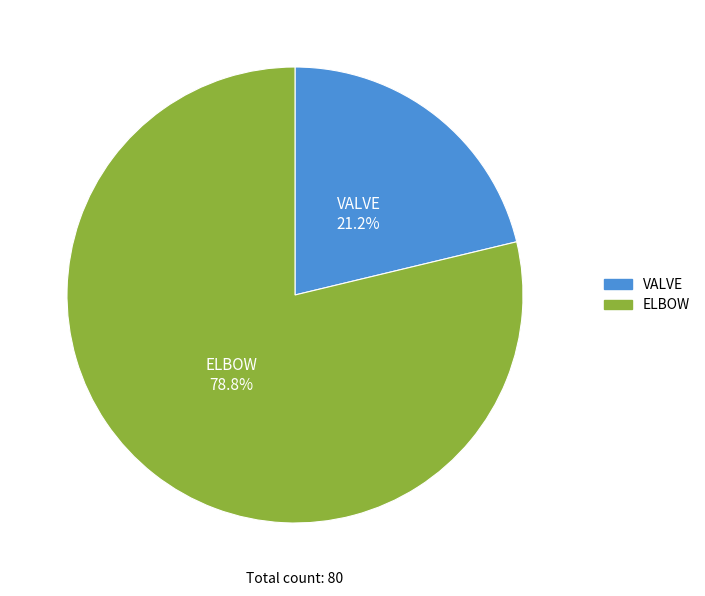

What percentage do VALVE and ELBOW together represent?

100.0%